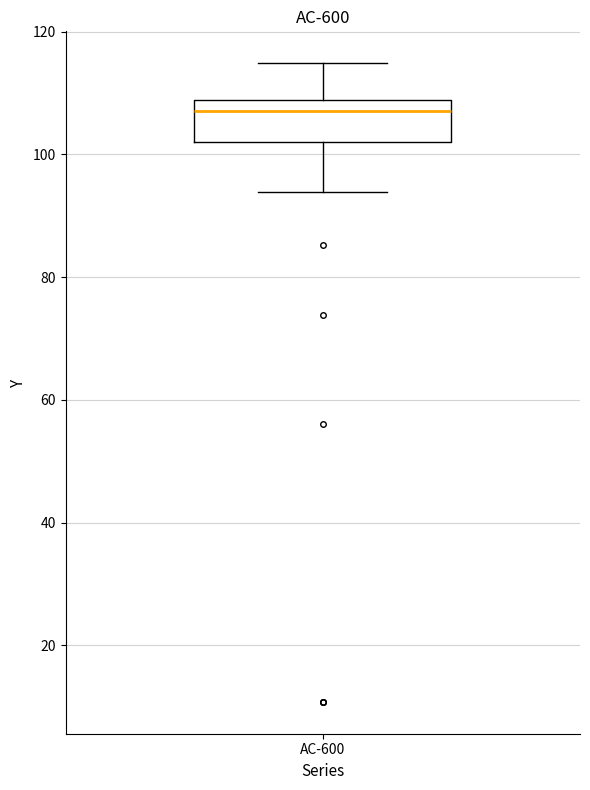

Read this box plot against the y-axis: the position of the median line, the range covered by the box, and the ends of both whiskers. The values are not printed on the chart, so give them approximately, as read against the axis.

median 108 (just below the box's upper edge), box 102 to 108, whiskers 94 to 114